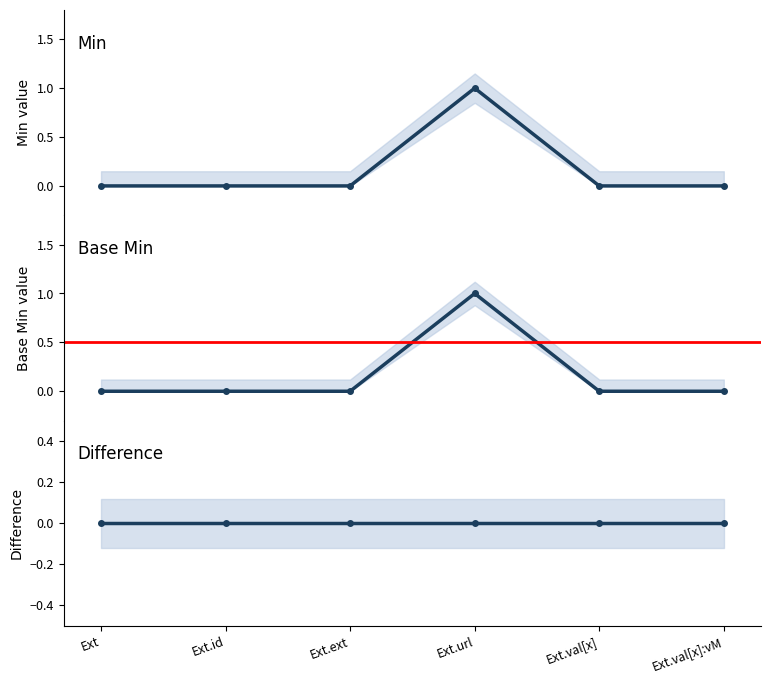

Is this an area chart (filled region under the line)?

No